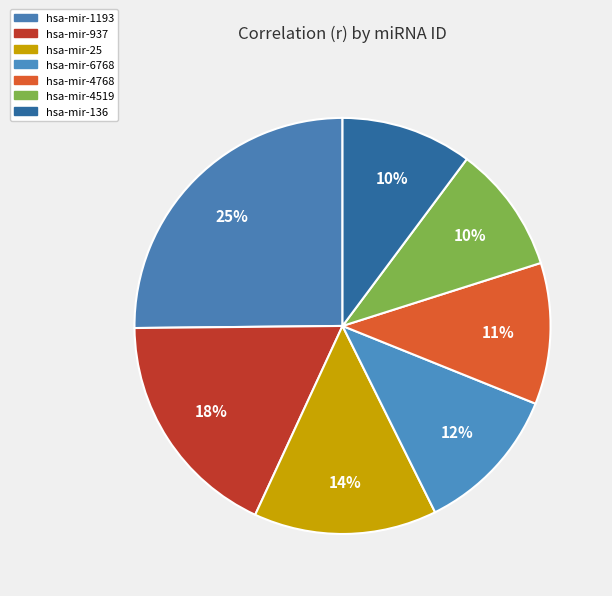

Rank the categories by value from lowest to highest.

hsa-mir-4519, hsa-mir-136, hsa-mir-4768, hsa-mir-6768, hsa-mir-25, hsa-mir-937, hsa-mir-1193